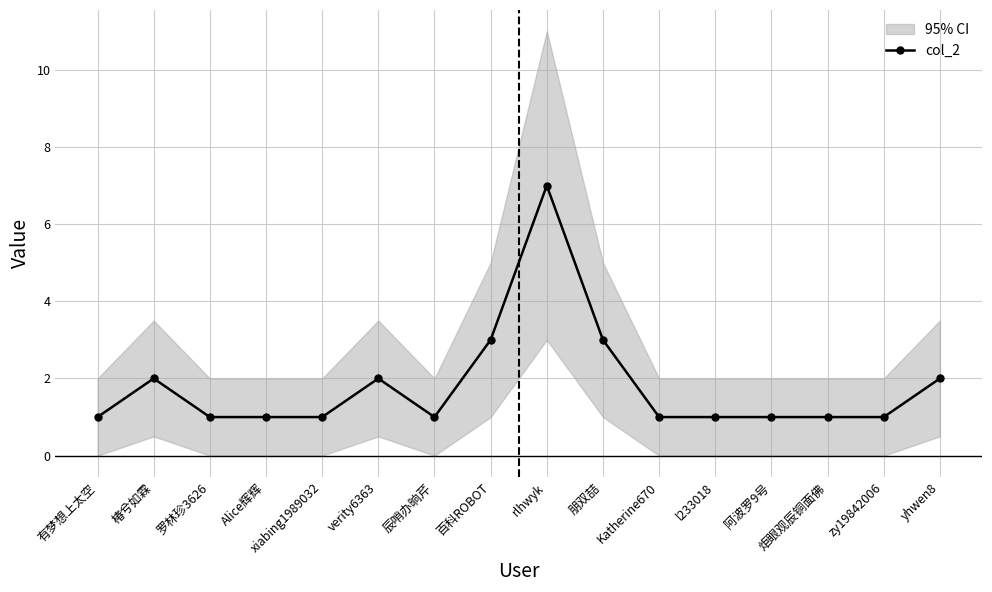

The chart shows a value of 1 at 炬眼观辰铜面佛. True or false?

True